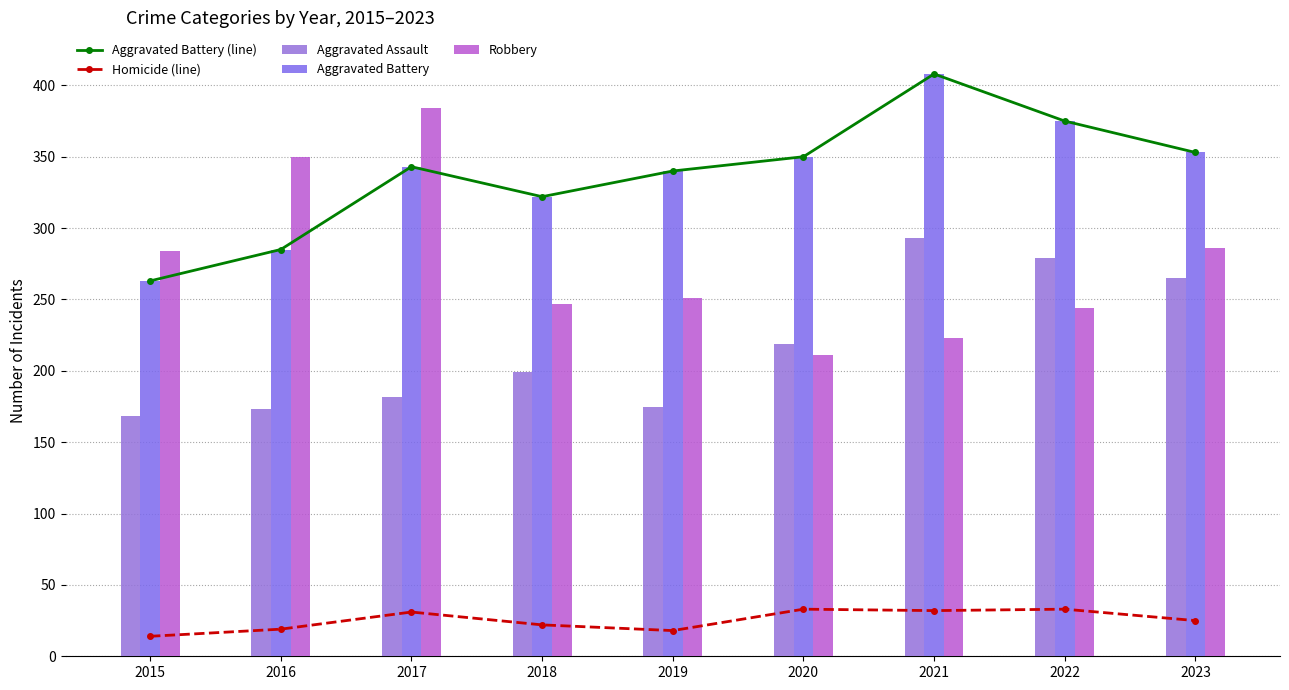

What is the value of the Homicide (line) bar at the 5th from the left?

18